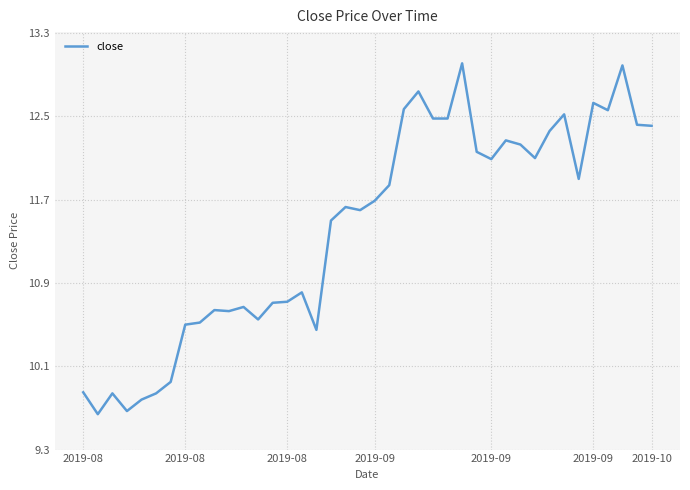

What is the maximum value shown in the chart?

13.0